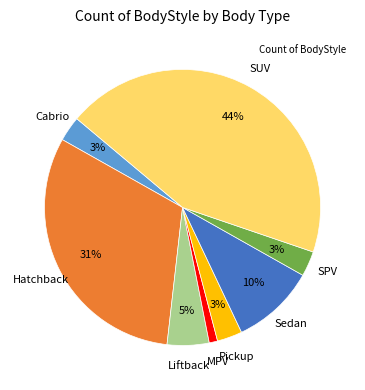

To the nearest percent, what is the difference between the largest and smallest slice percentages?

43%